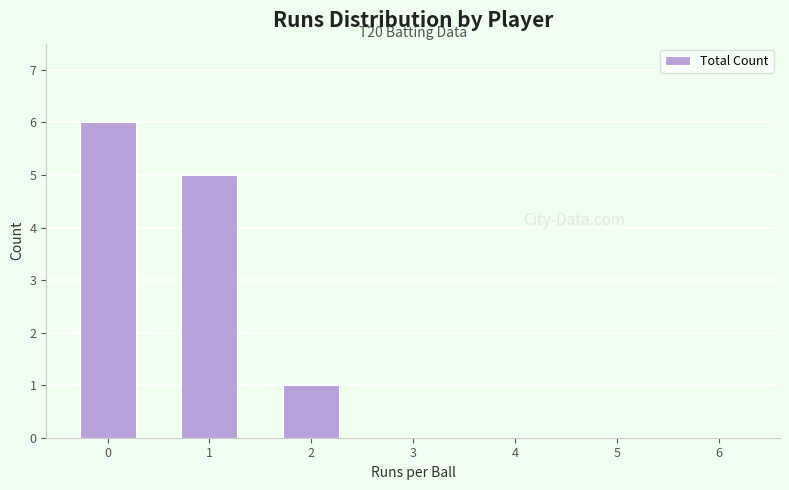

Reading left to right, extract all data points from this chart.

0=6	1=5	2=1	3=0	4=0	5=0	6=0